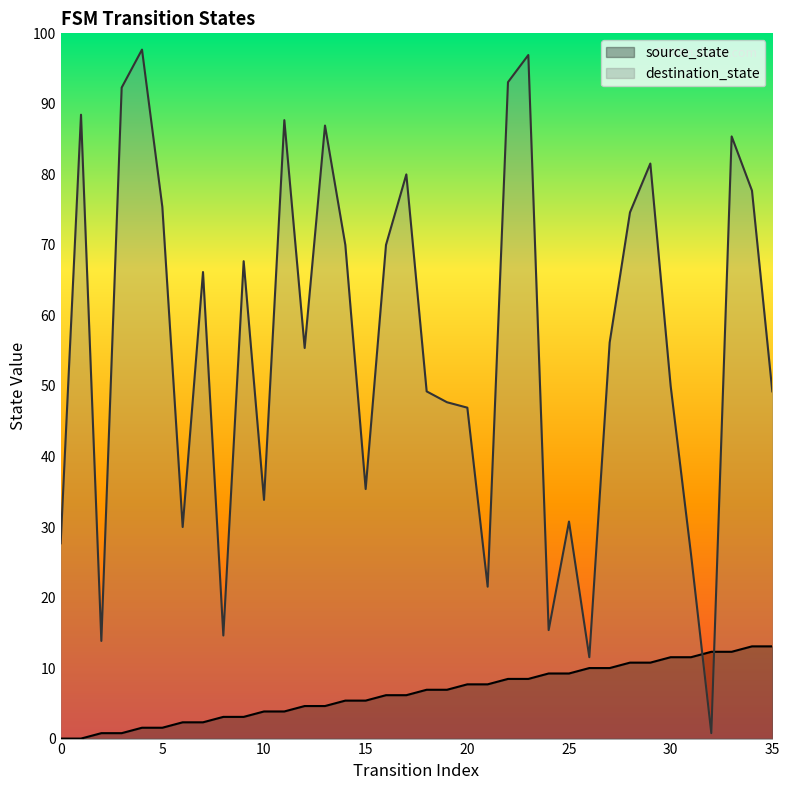

True or false: source_state has more than 0 points higher than both neighbors.

False